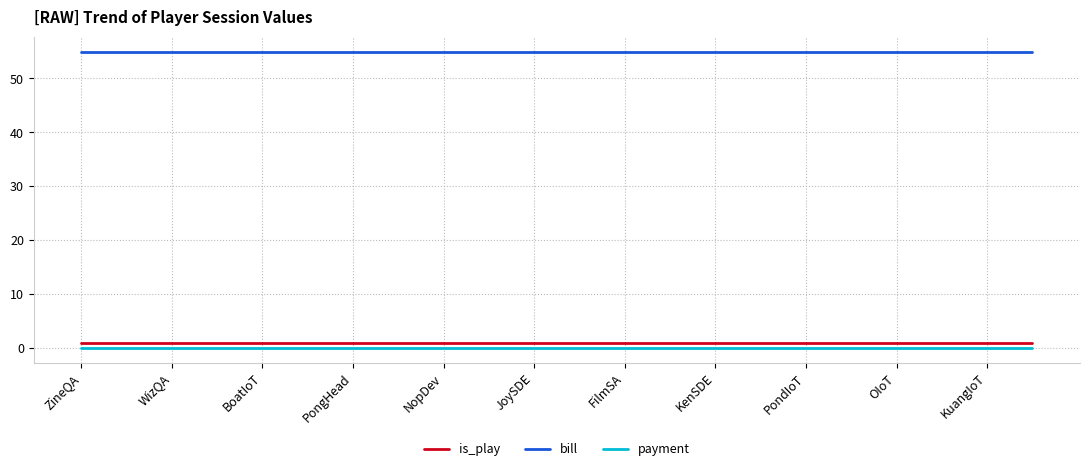

Which series has the largest total across all categories?

bill